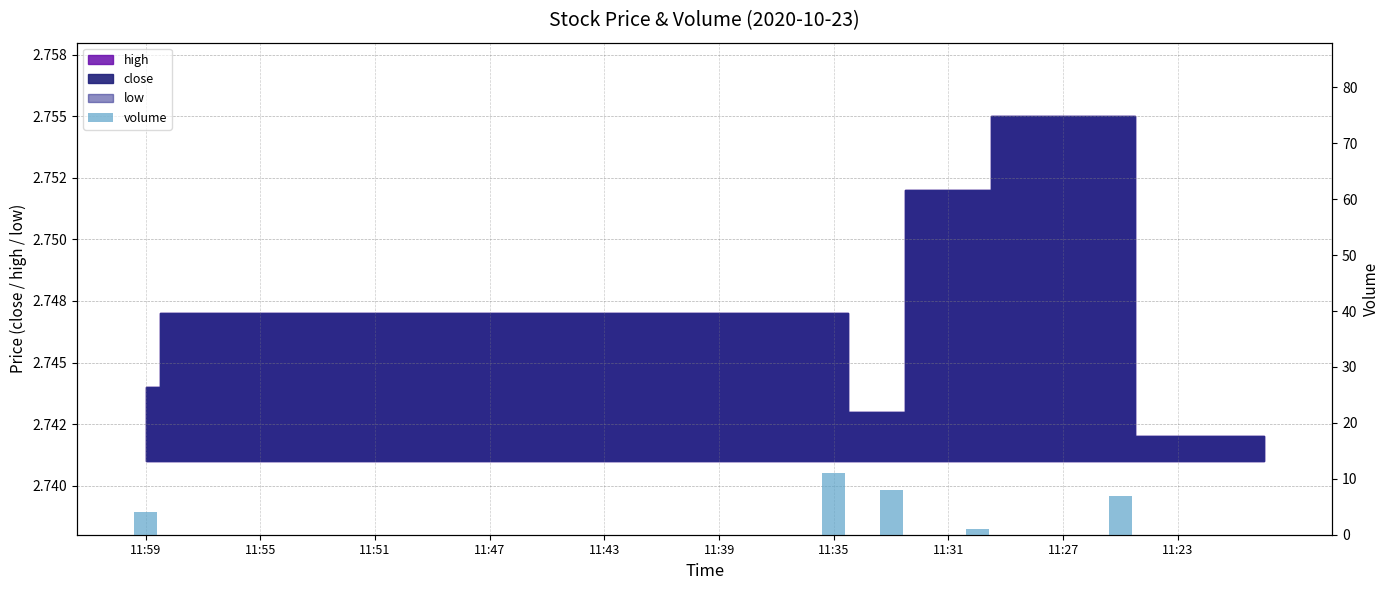

How many bars are there in total?

40